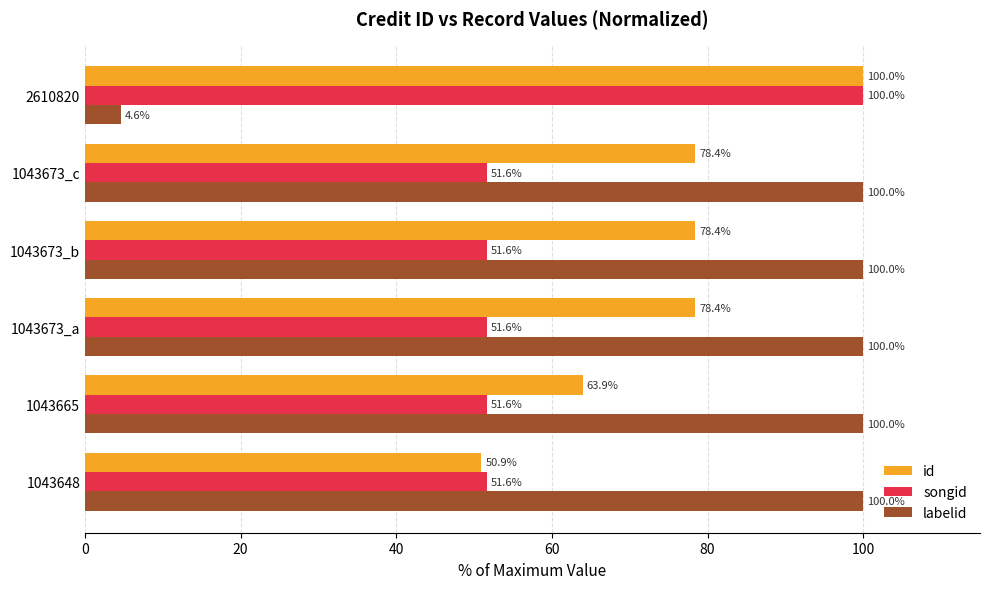

What is the sum of the labelid values at 1043648 and 1043673_c?

200.0